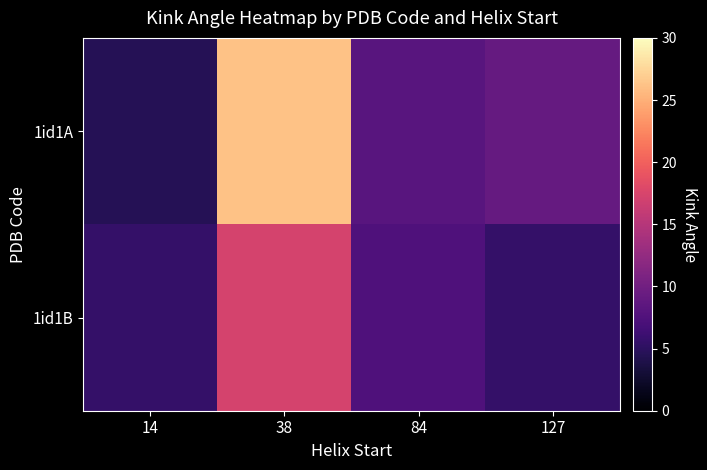

Rank the series by their average value, from lowest to highest.

1id1B, 1id1A